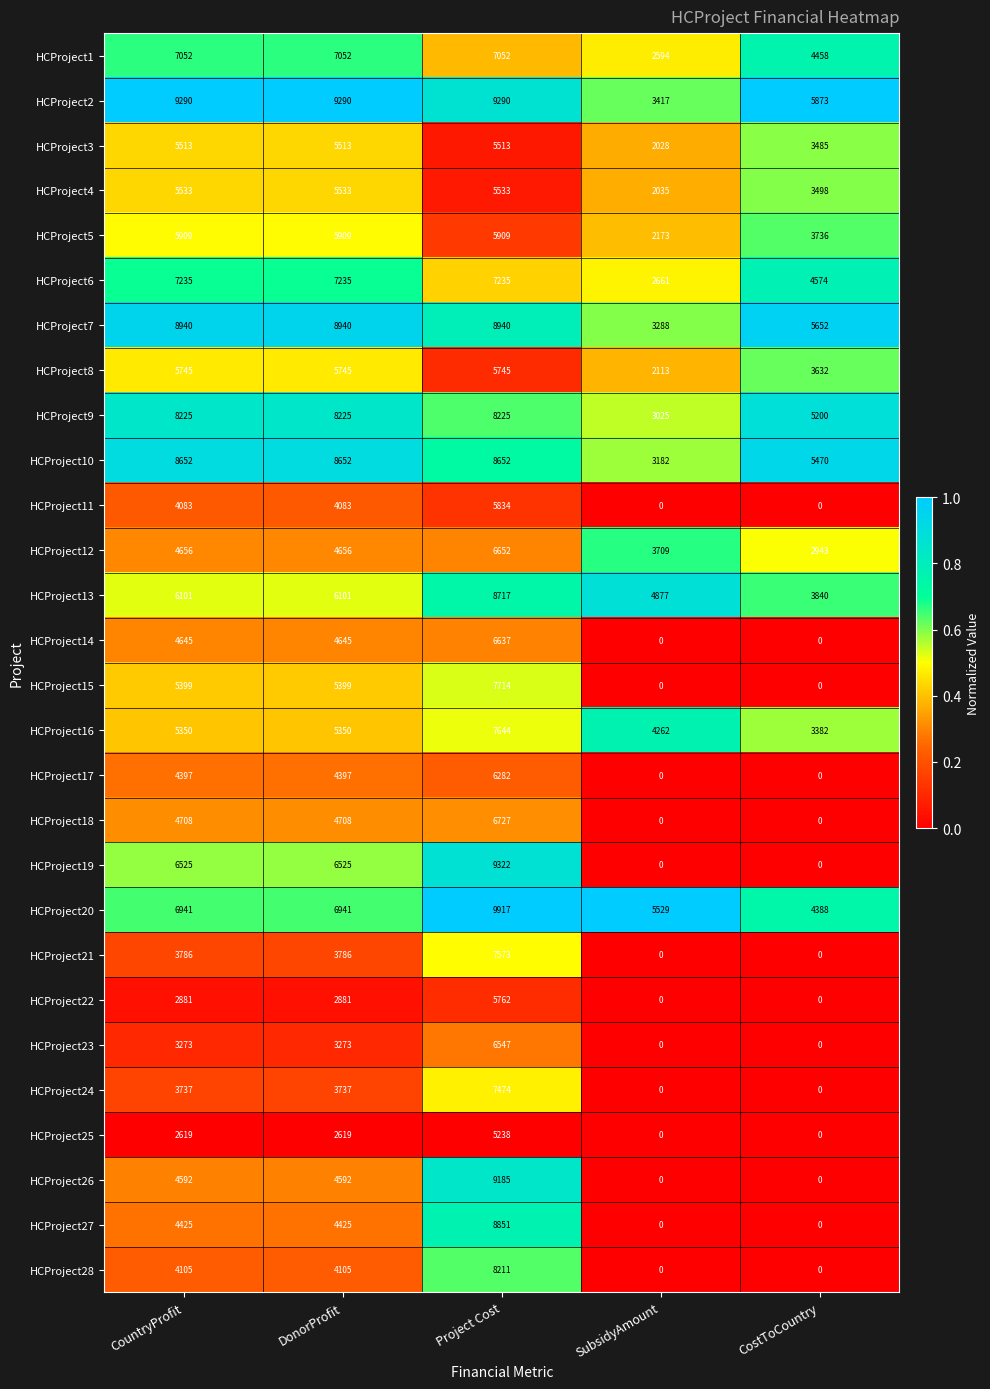

Rank the series at Project Cost from lowest to highest value.

HCProject25, HCProject3, HCProject4, HCProject8, HCProject22, HCProject11, HCProject5, HCProject17, HCProject23, HCProject14, HCProject12, HCProject18, HCProject1, HCProject6, HCProject24, HCProject21, HCProject16, HCProject15, HCProject28, HCProject9, HCProject10, HCProject13, HCProject27, HCProject7, HCProject26, HCProject2, HCProject19, HCProject20